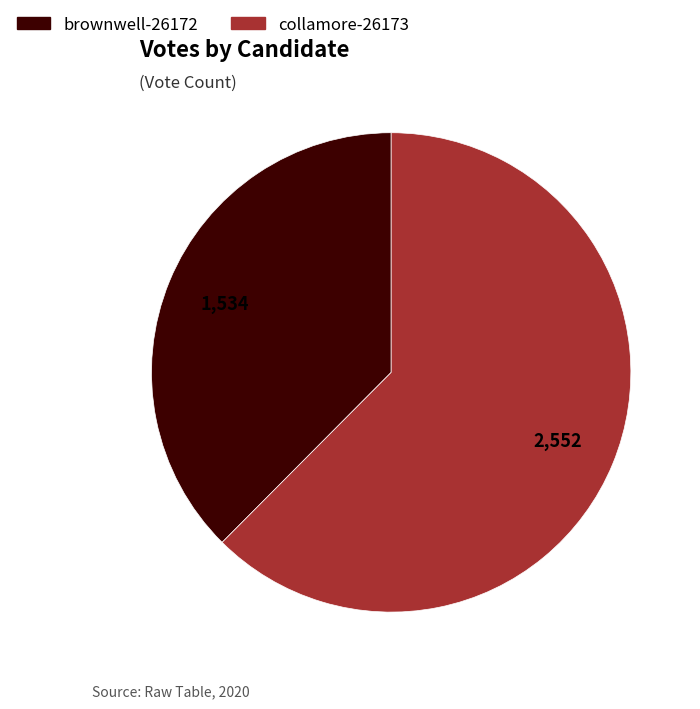

What is the smallest slice in the pie chart?

brownwell-26172